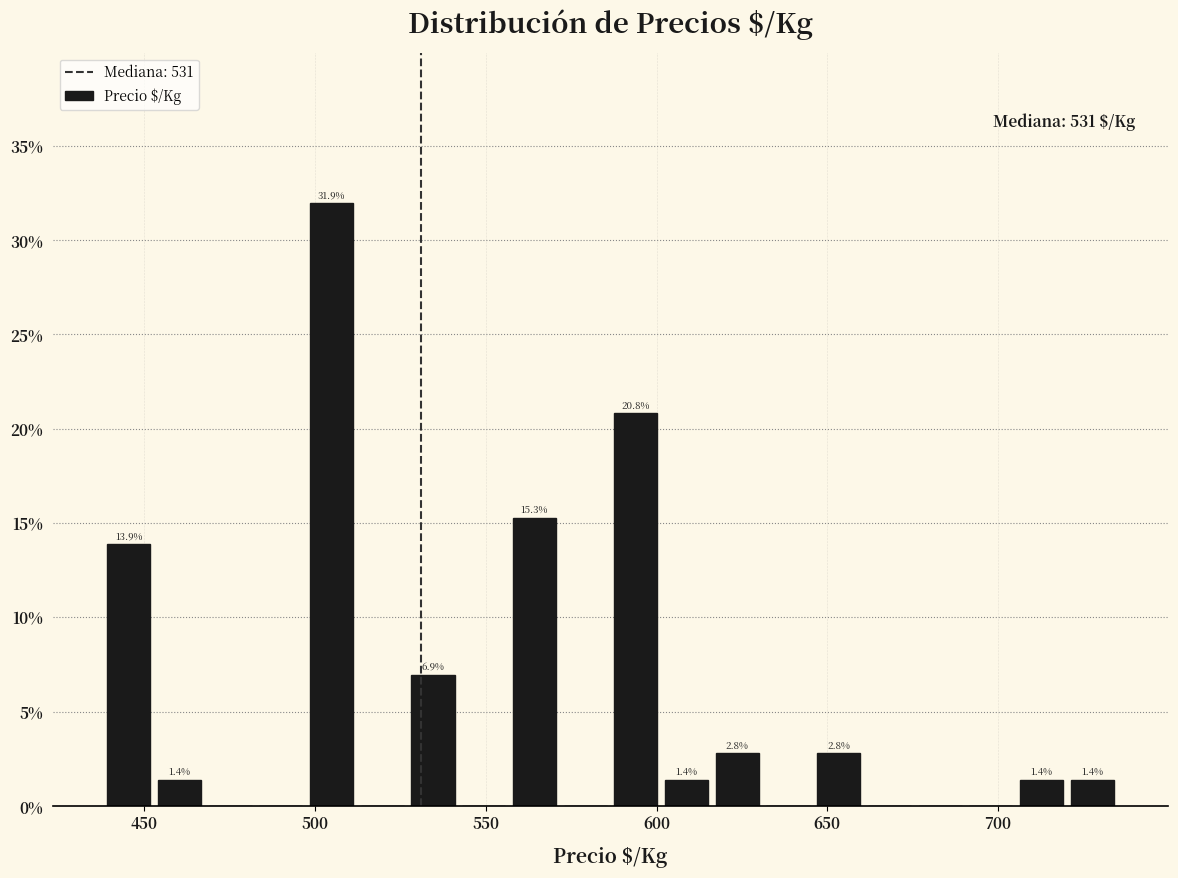

Around what value on the x-axis is the tallest bar? Give the approximate position of its centre, as read against the axis.

505